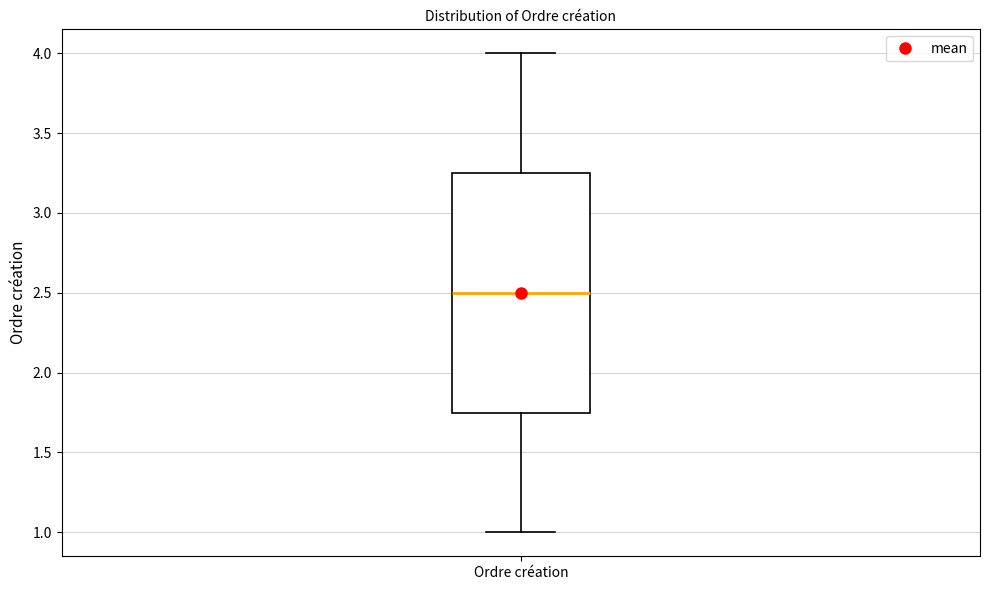

Where does the median line of the box for Ordre création sit on the y-axis? The values are not printed on the chart, so give them approximately, as read against the axis.

2.50